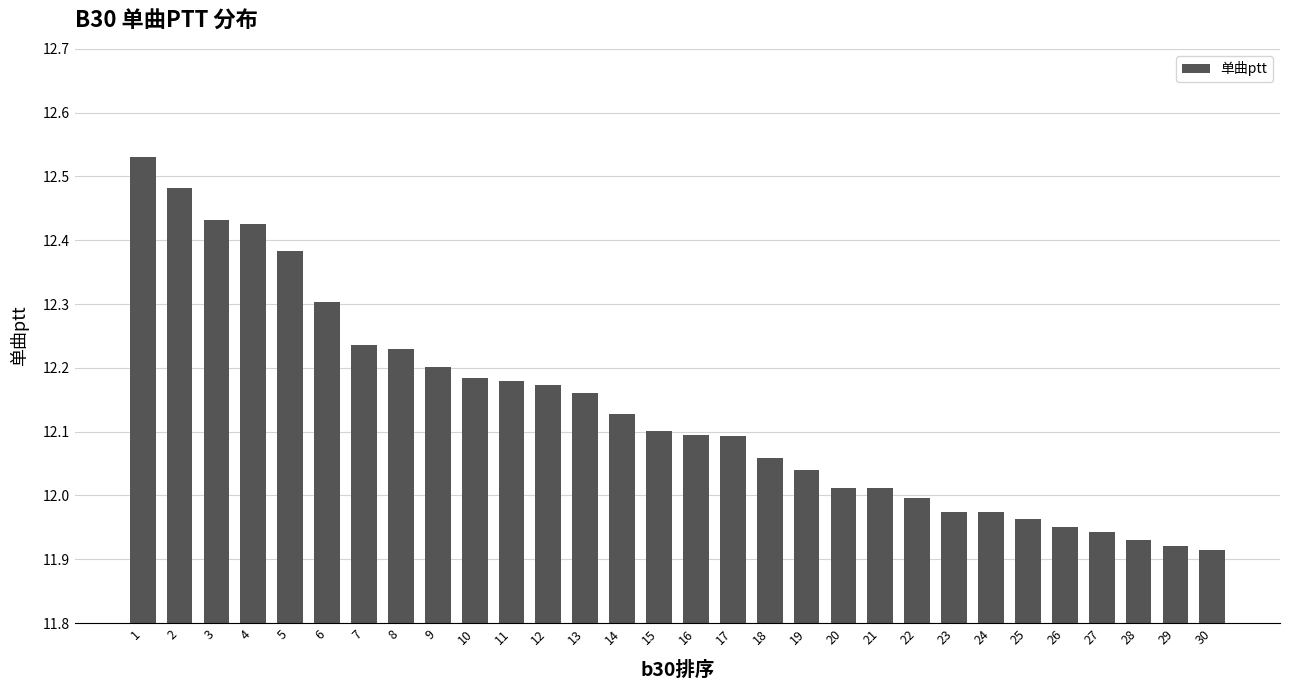

How many bars are there in total?

30